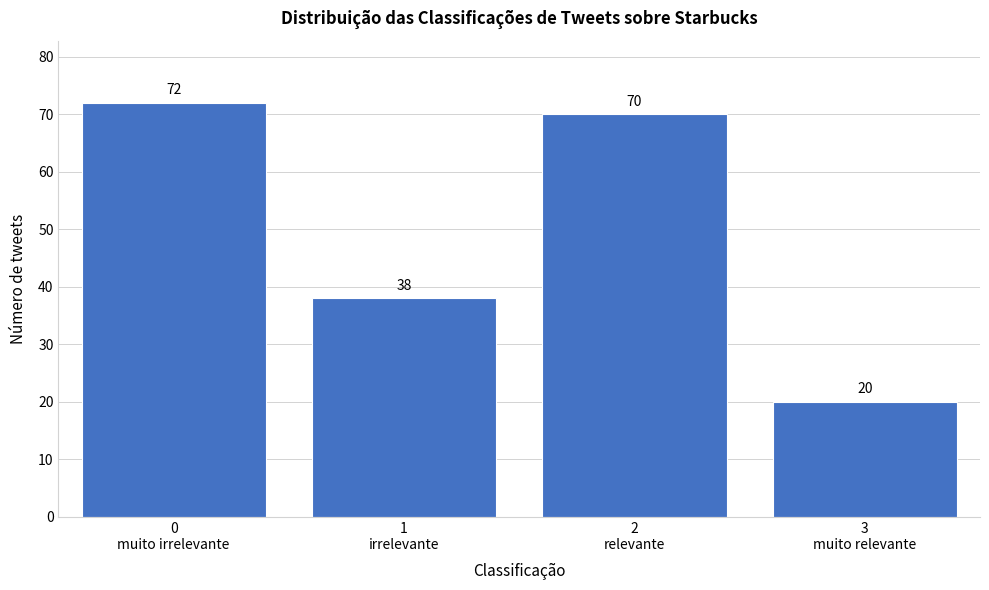

Reading right to left, what are all the values shown in this chart?

20	70	38	72